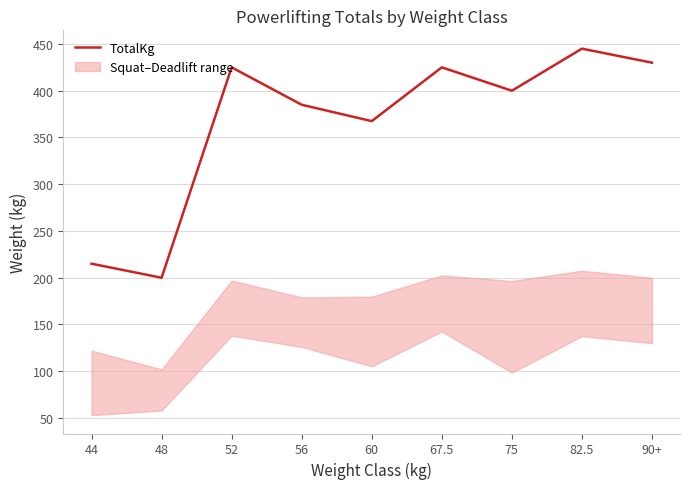

List the labels in order of value, smallest first.

48, 44, 60, 56, 75, 52, 67.5, 90+, 82.5